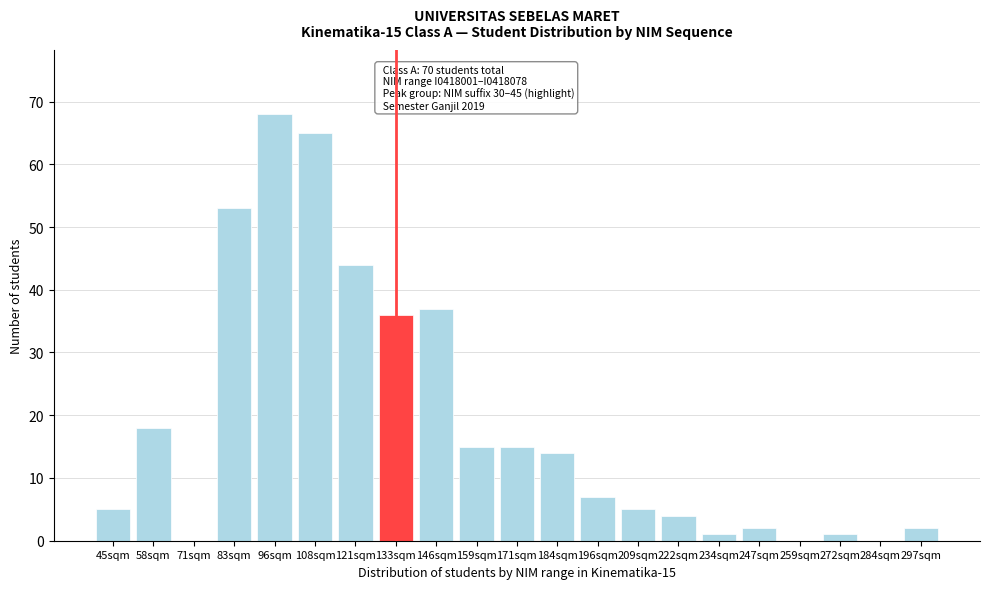

Reading right to left, list all the values displayed in this chart.

297sqm=2	284sqm=0	272sqm=1	259sqm=0	247sqm=2	234sqm=1	222sqm=4	209sqm=5	196sqm=7	184sqm=14	171sqm=15	159sqm=15	146sqm=37	133sqm=36	121sqm=44	108sqm=65	96sqm=68	83sqm=53	71sqm=0	58sqm=18	45sqm=5